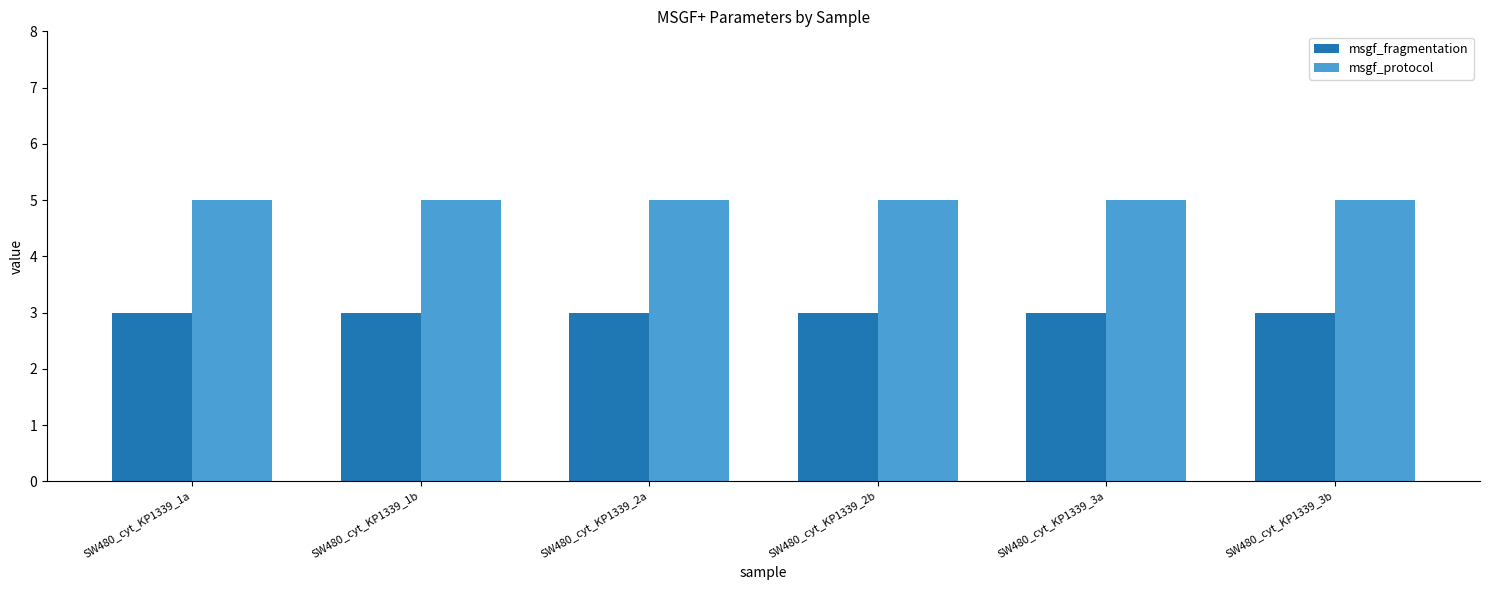

How many series are shown in this chart?

2